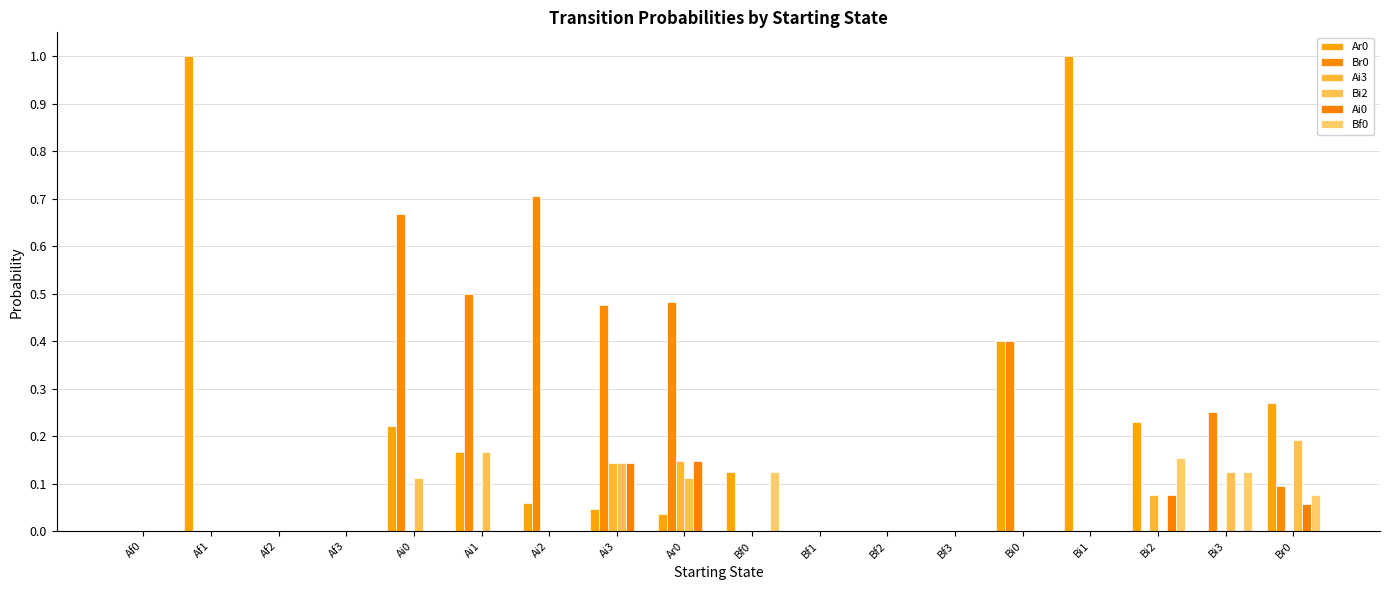

How many data points does each series have?

18